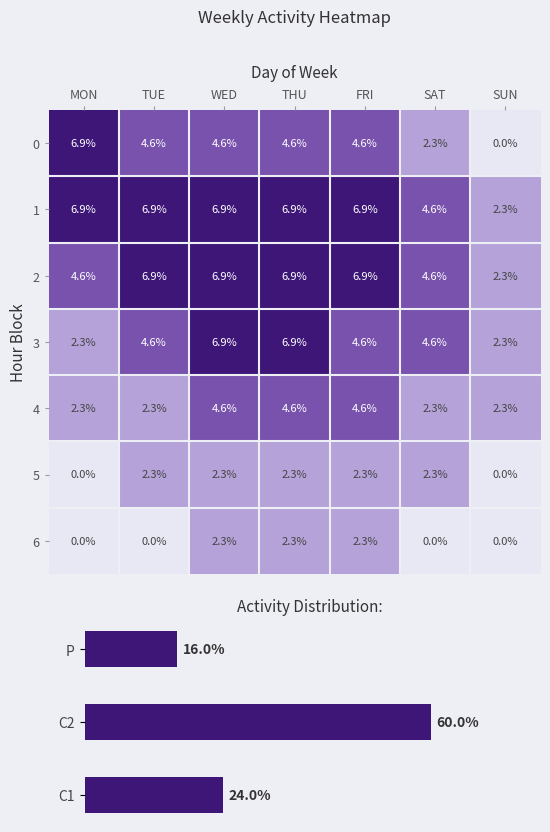

At which label does 2 reach its minimum?

SUN